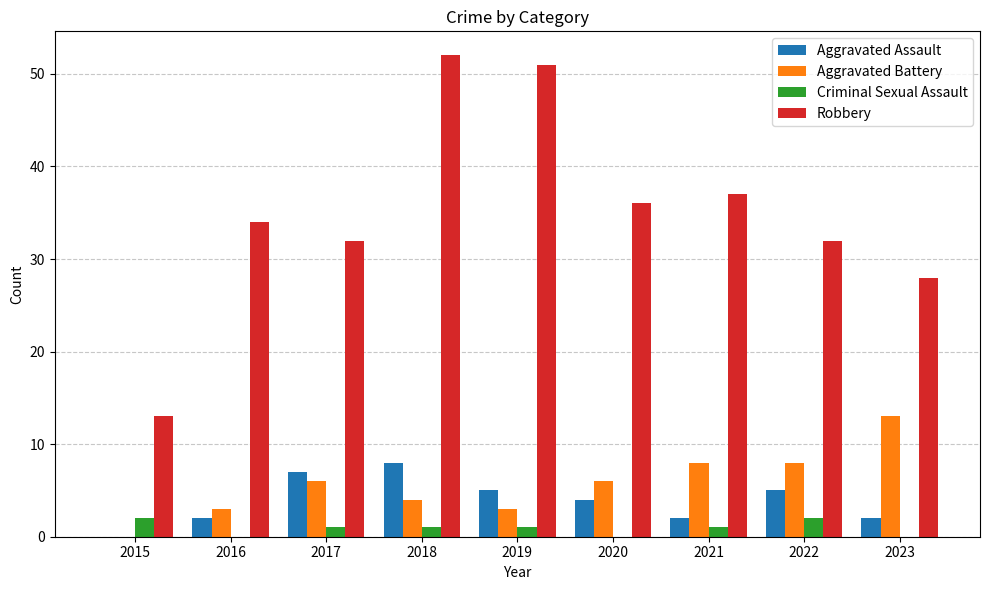

Reading left to right, list all the values displayed in this chart.

Aggravated Assault: 0	2	7	8	5	4	2	5	2
Aggravated Battery: 0	3	6	4	3	6	8	8	13
Criminal Sexual Assault: 2	0	1	1	1	0	1	2	0
Robbery: 13	34	32	52	51	36	37	32	28